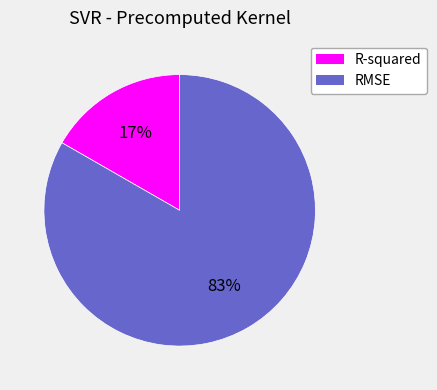

Do R-squared and RMSE together represent more than half of the pie?

Yes